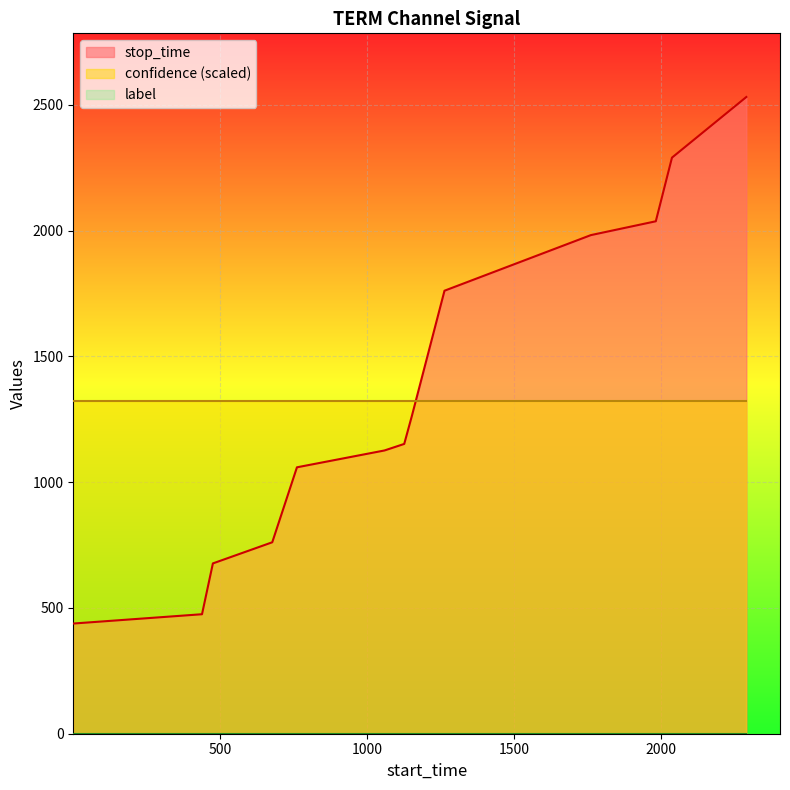

What is the sum of all confidence values?

6.8